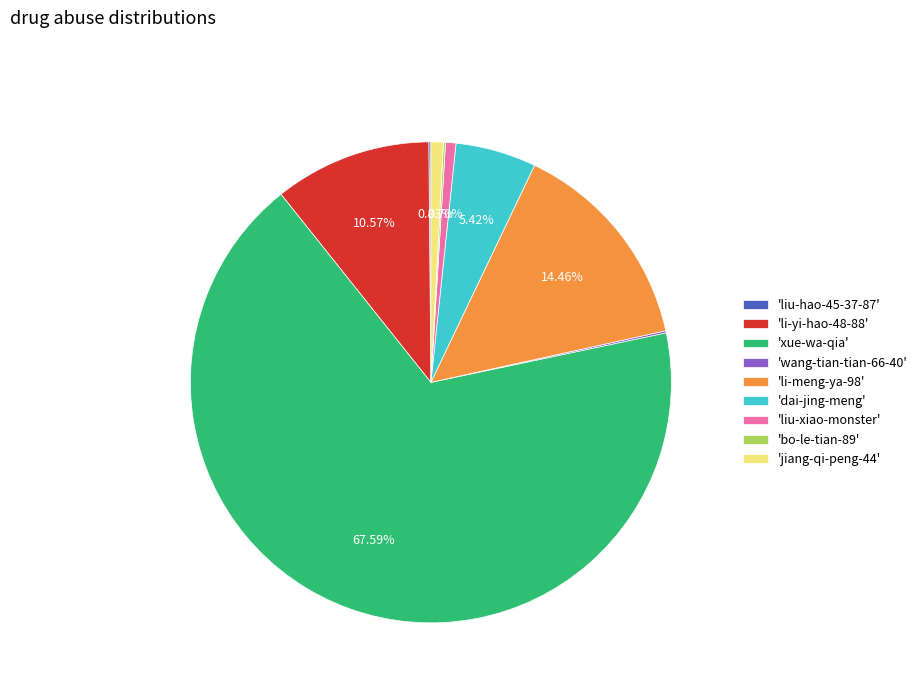

Which slice is the largest?

'xue-wa-qia'